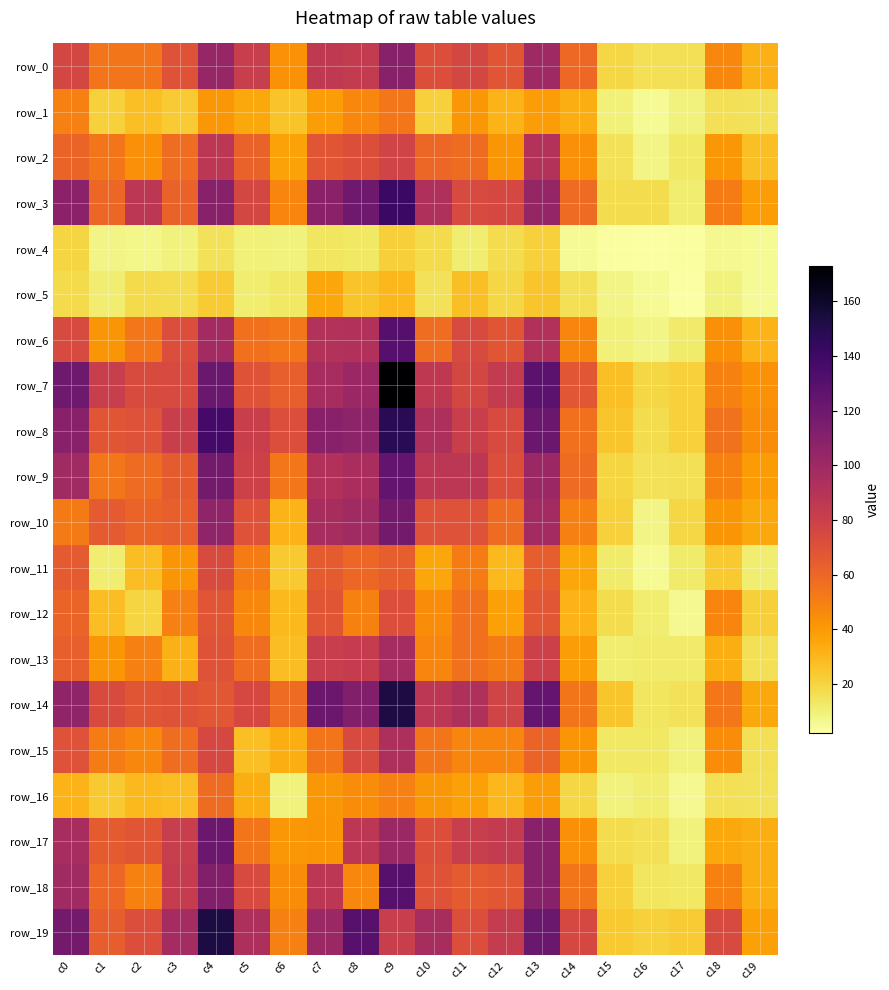

What is the spread (max minus min) of values at c16?

19